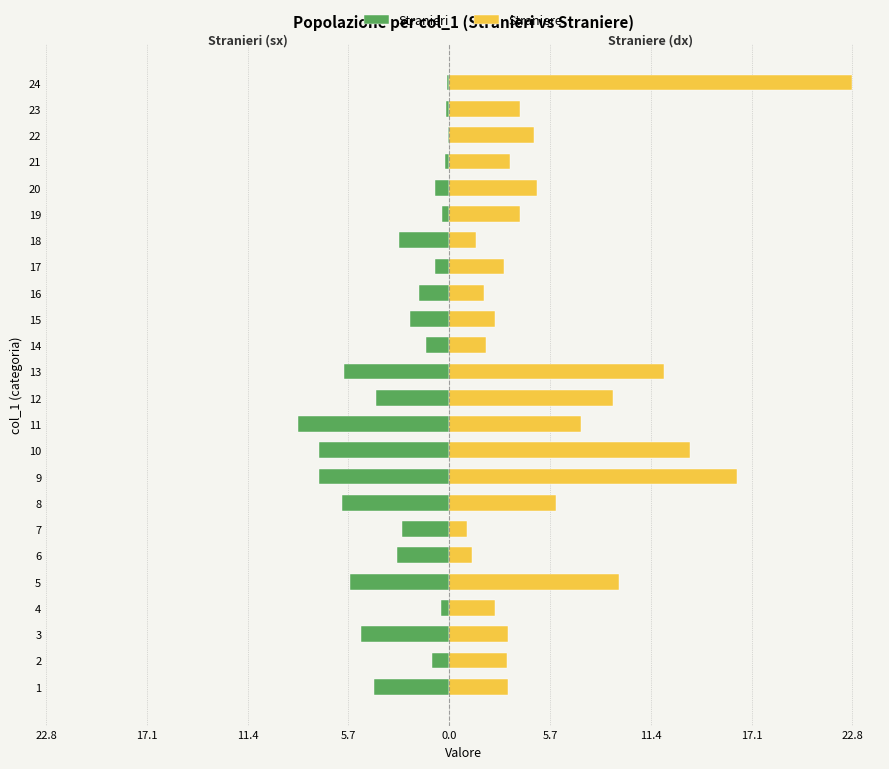

How many data points in Straniere are less than 4?

12